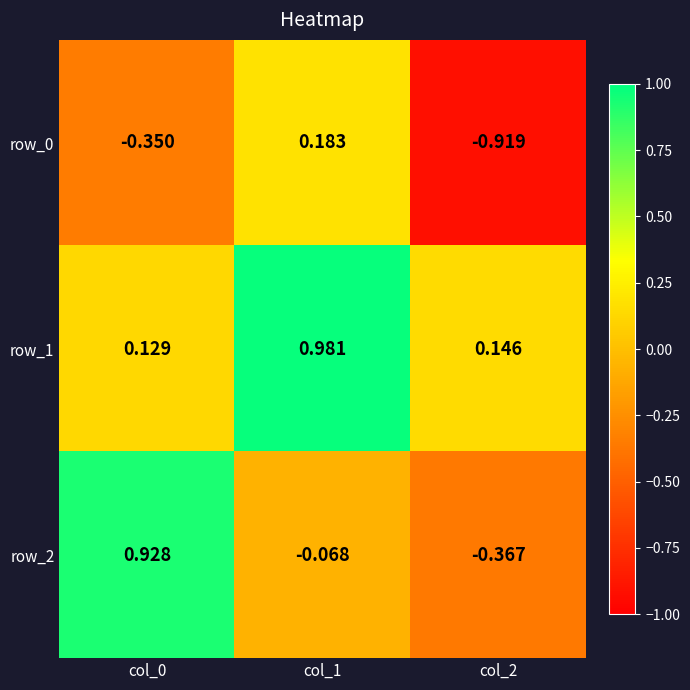

At how many categories does at least one series exceed 0?

3